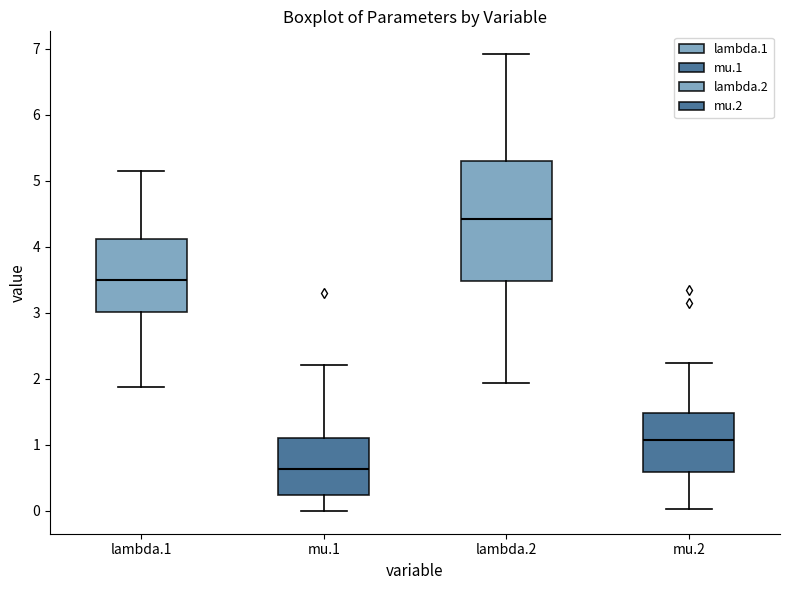

Which box's median line is the lowest?

mu.1